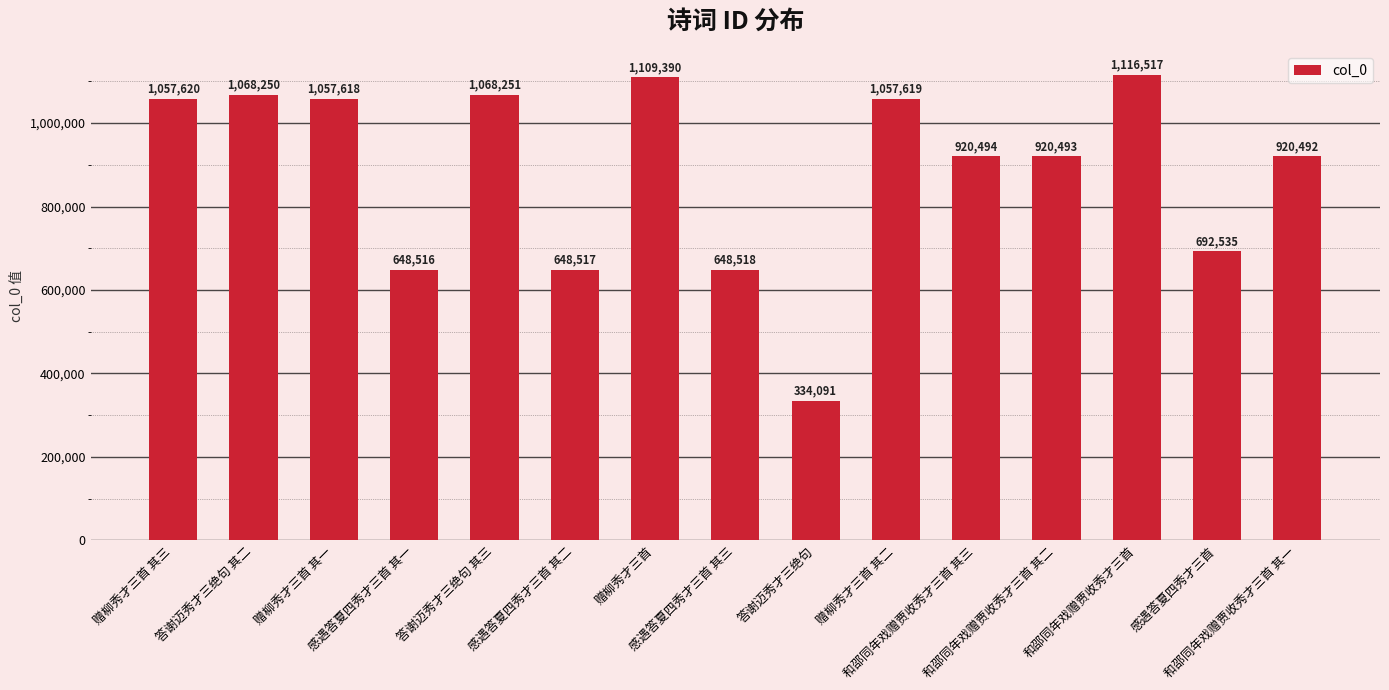

What is the change in value from 赠柳秀才三首 其三 to 和邵同年戏赠贾收秀才三首 其二?

-137127